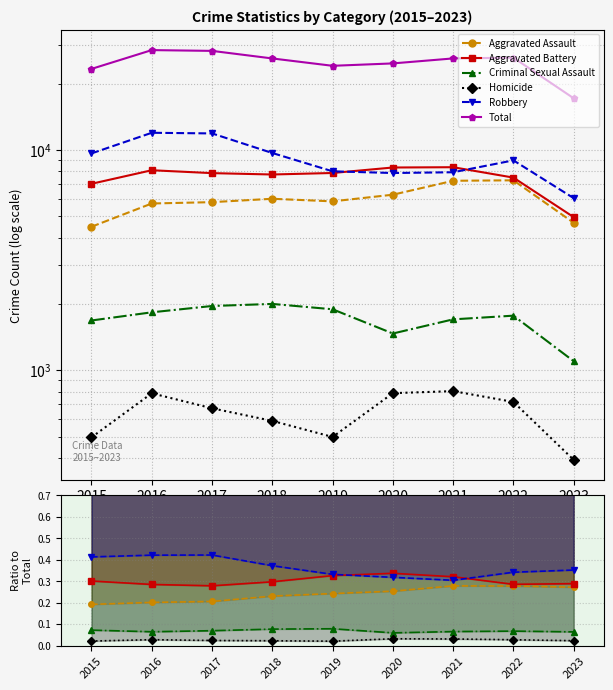

List the series in order of their peak value, lowest first.

Homicide, Criminal Sexual Assault, Aggravated Assault, Aggravated Battery, Robbery, Total